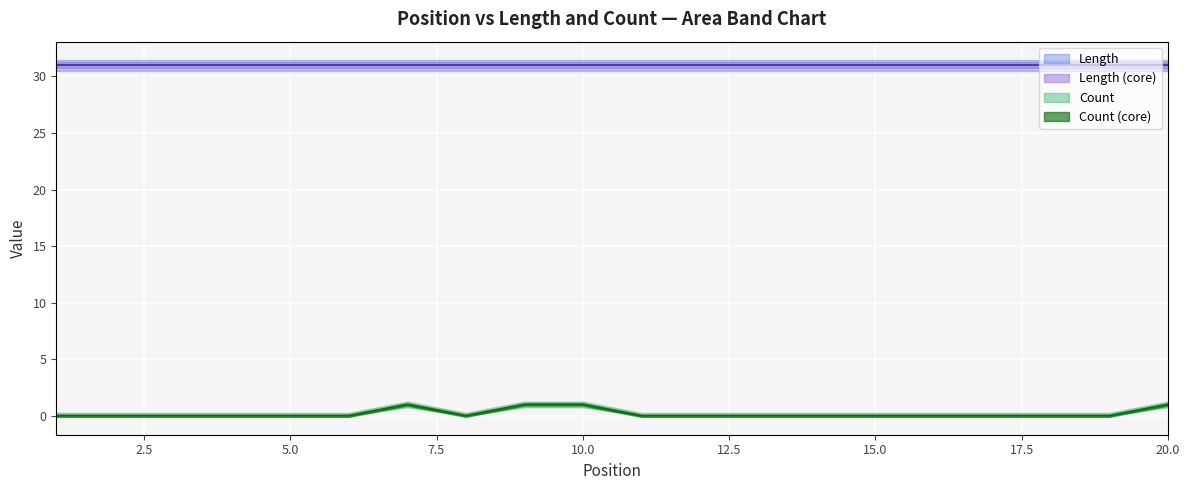

Reading left to right, transcribe all the data shown in this chart.

1=0	2=0	3=0	4=0	5=0	6=0	7=1	8=0	9=1	10=1	11=0	12=0	13=0	14=0	15=0	16=0	17=0	18=0	19=0	20=1